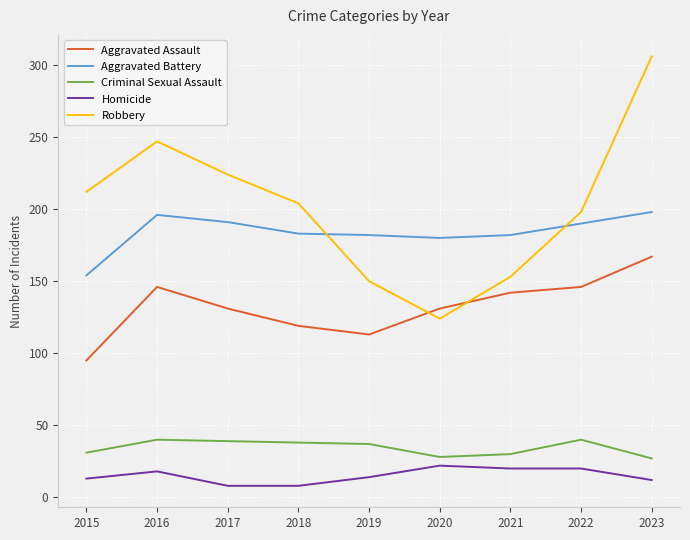

Which label corresponds to the largest value in the chart?

2023